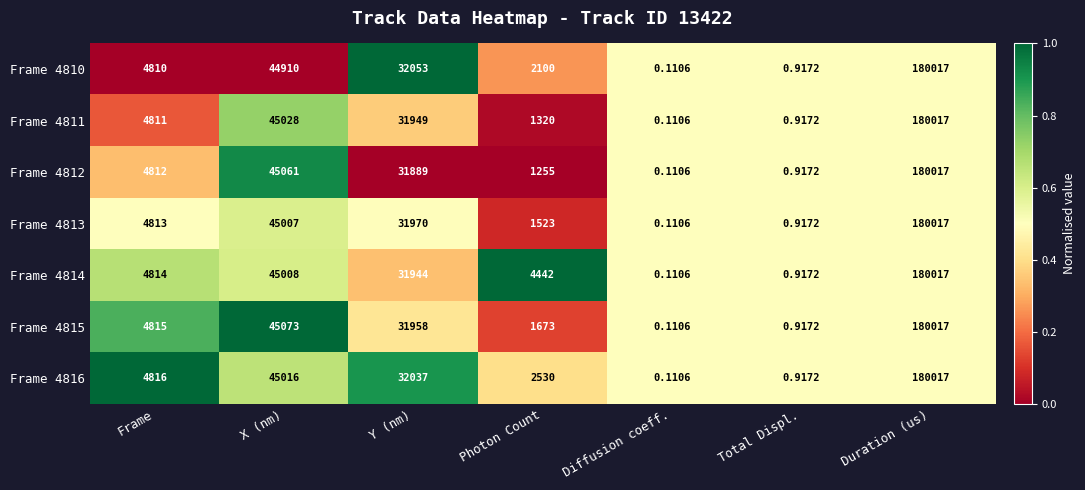

What is the difference between the highest and lowest values at Y (nm)?

164.0